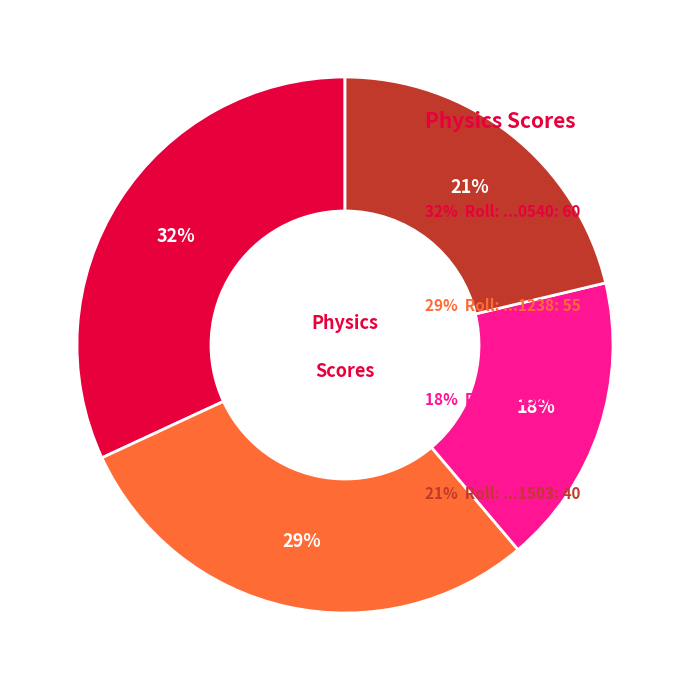

Is there any slice that represents more than half of the pie?

No